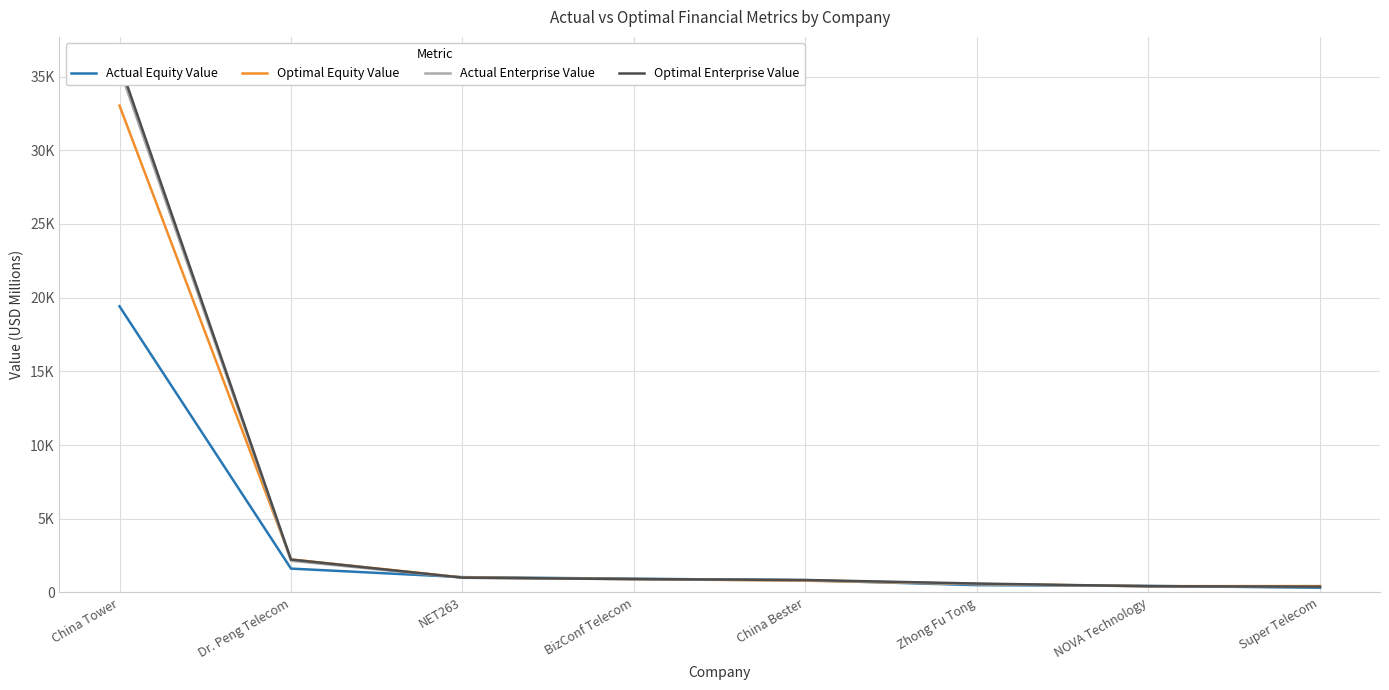

Which category has the lowest value across all series?

Super Telecom